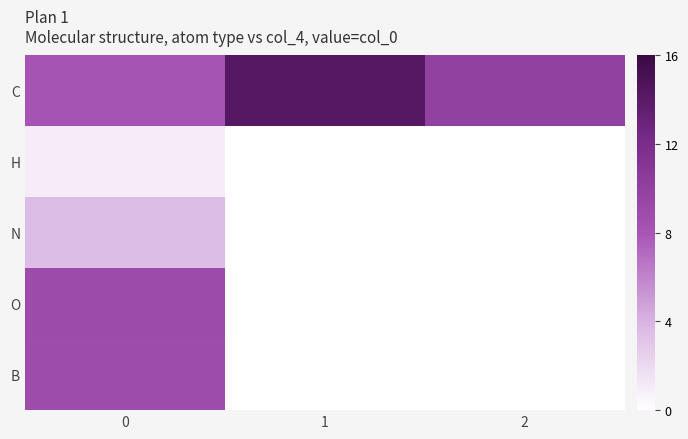

At how many categories does at least one series exceed 9?

2